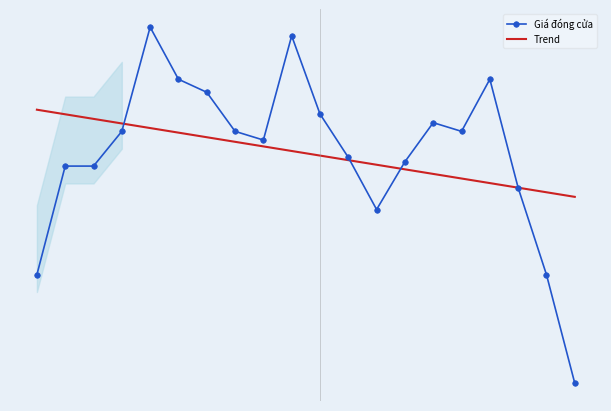

What is the difference between the Trend values at 3 and 18?

0.8